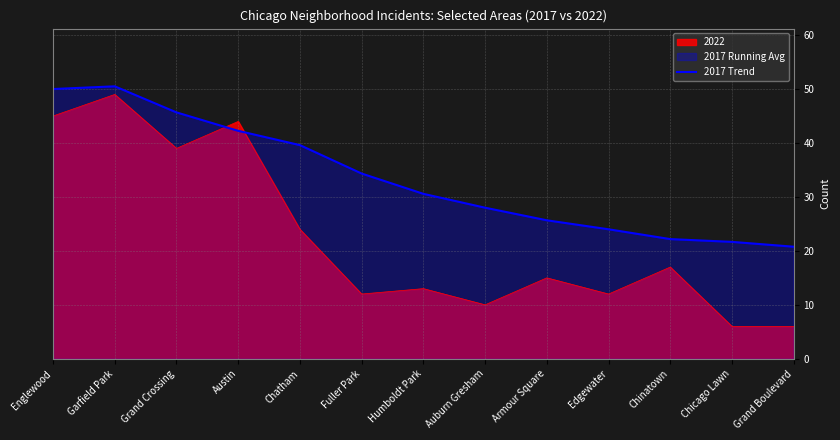

What is the change in value from Austin to Edgewater?

-18.2